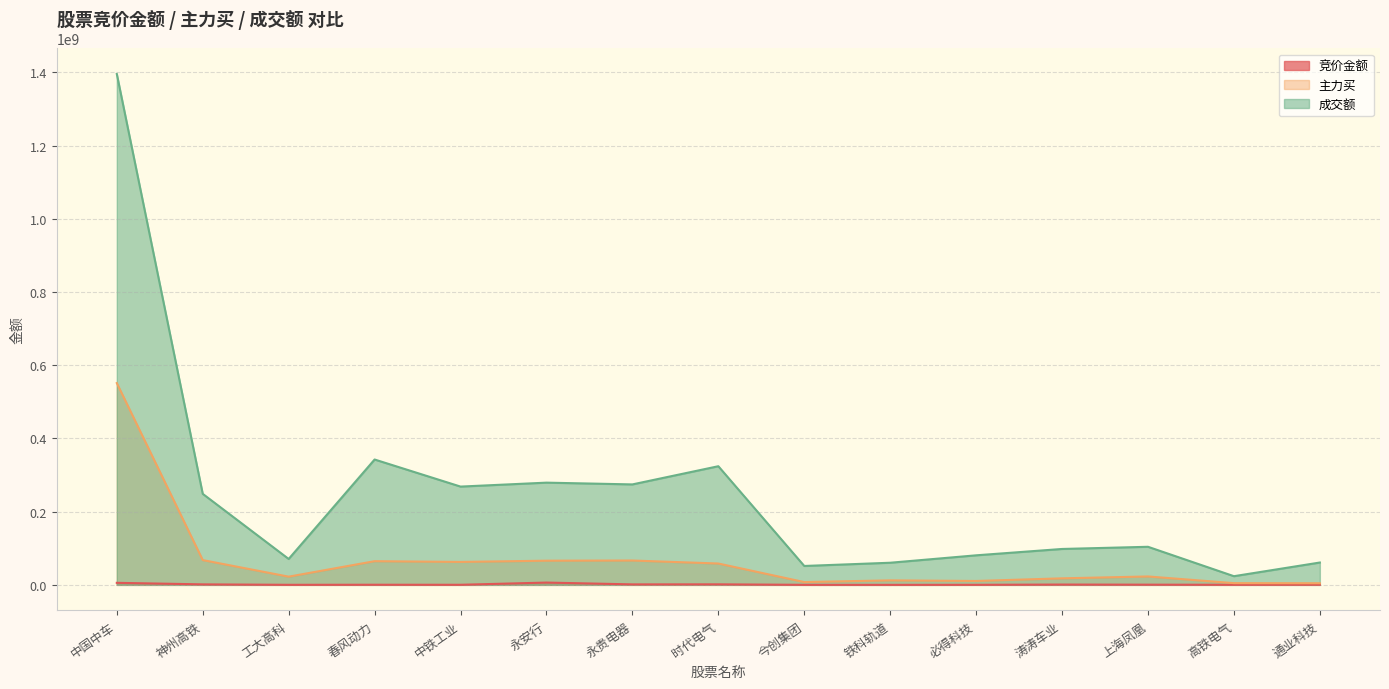

Between 时代电气 and 上海凤凰, which series saw the biggest shift?

成交额